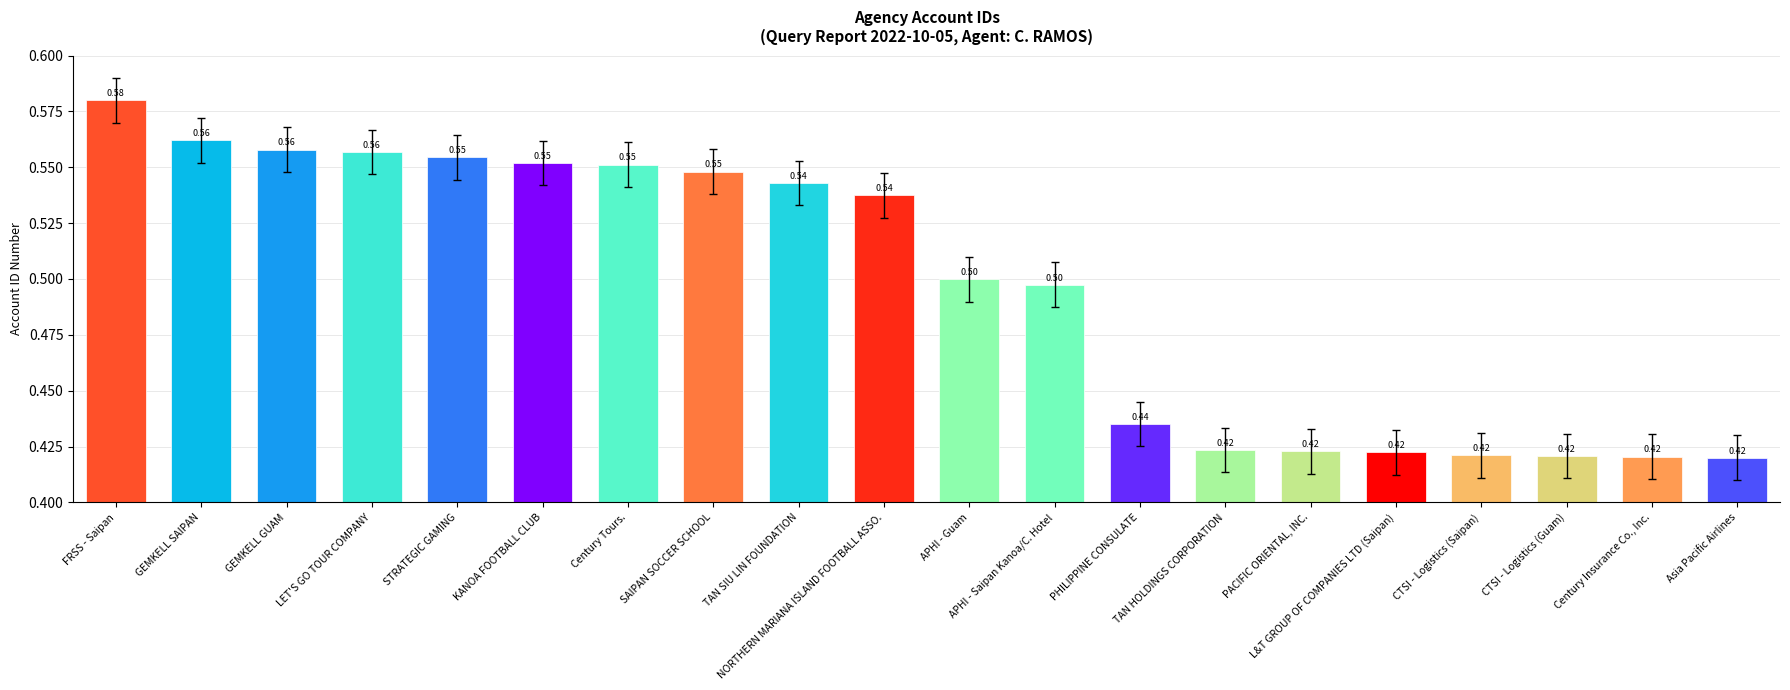

What is the sum of all values?

9.9